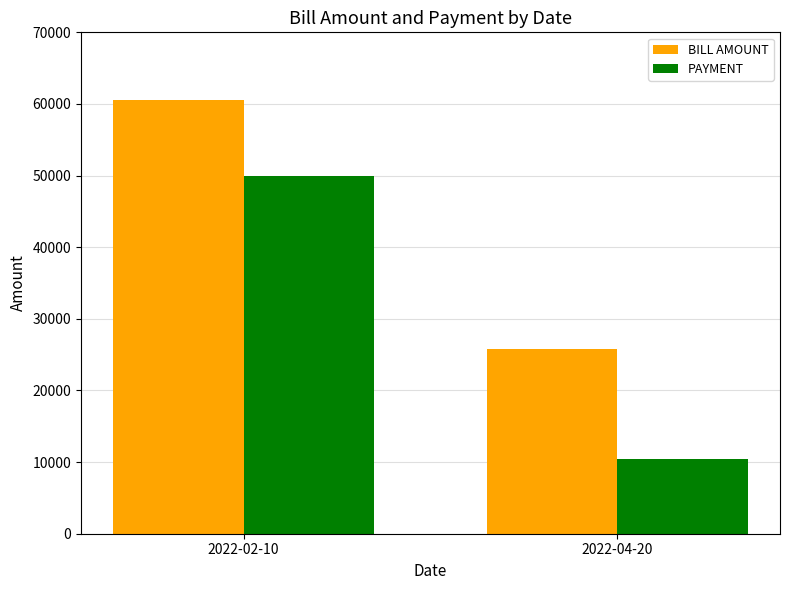

What is the smallest value displayed?

10455